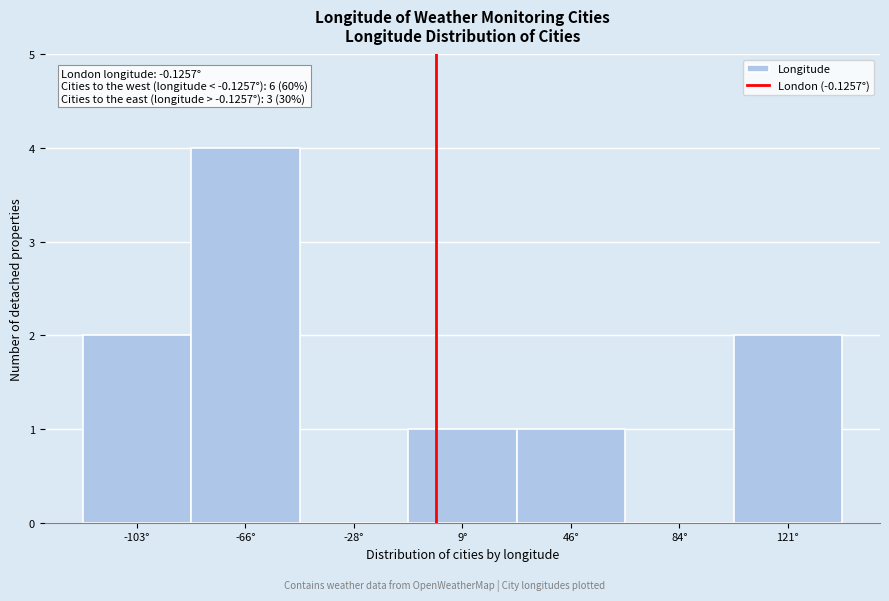

Over which range of the x-axis is the bar tallest?

-85 to -45